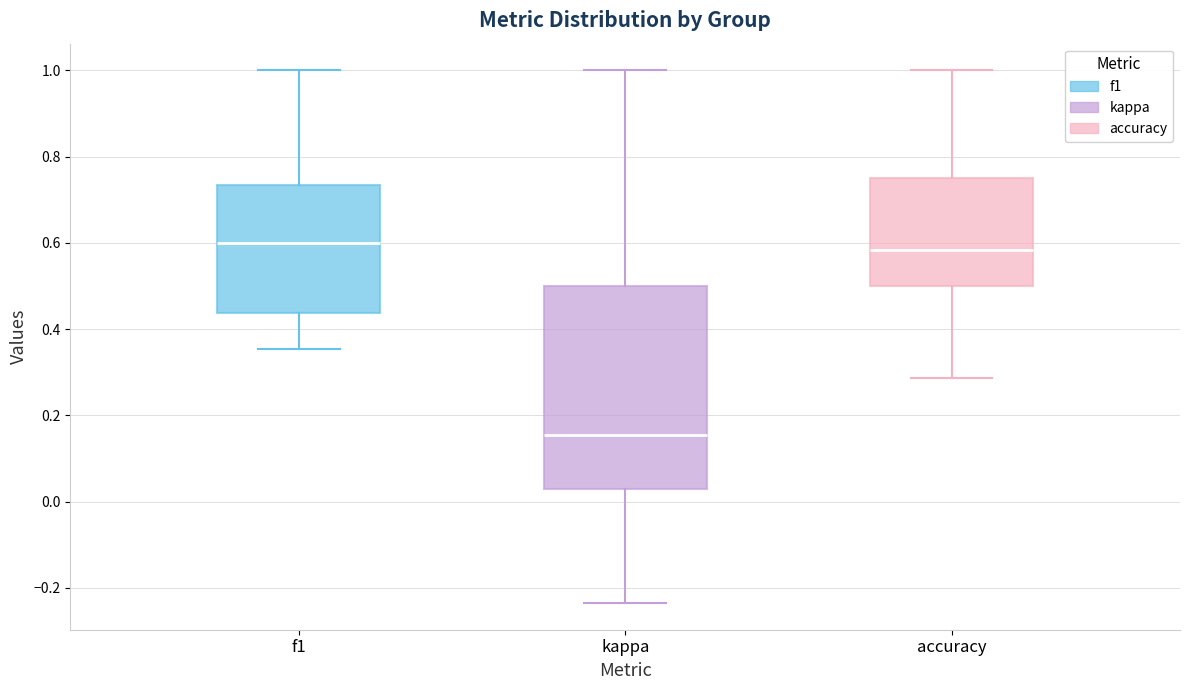

Which box is the tallest, from its lower edge to its upper edge?

kappa